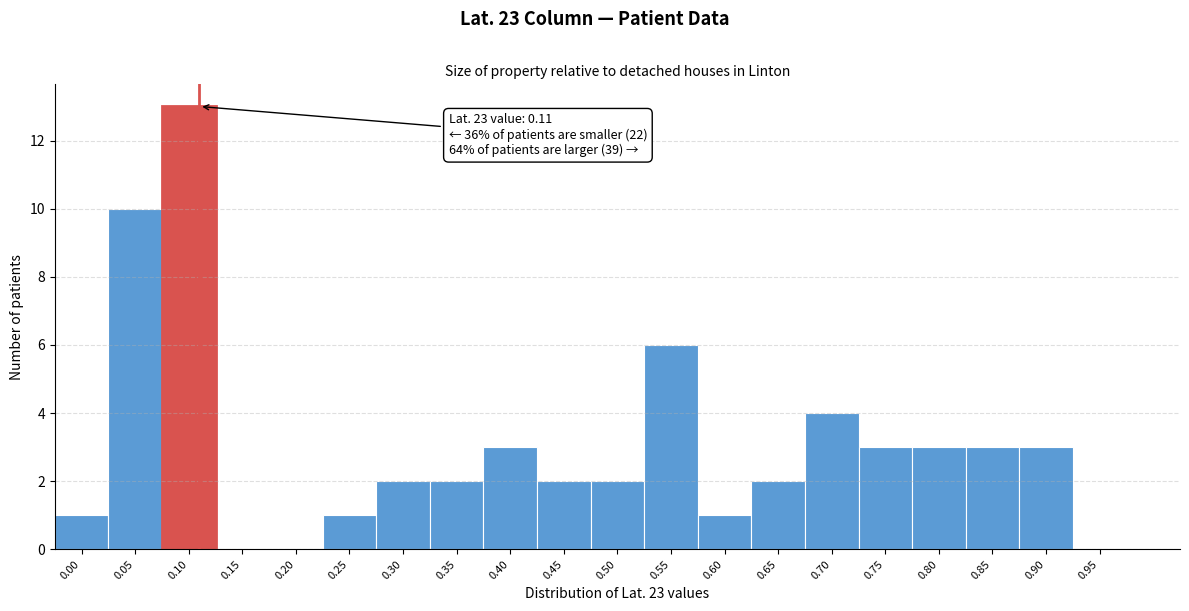

Reading left to right, transcribe all the data shown in this chart.

0.00=1	0.05=10	0.10=13	0.15=0	0.20=0	0.25=1	0.30=2	0.35=2	0.40=3	0.45=2	0.50=2	0.55=6	0.60=1	0.65=2	0.70=4	0.75=3	0.80=3	0.85=3	0.90=3	0.95=0